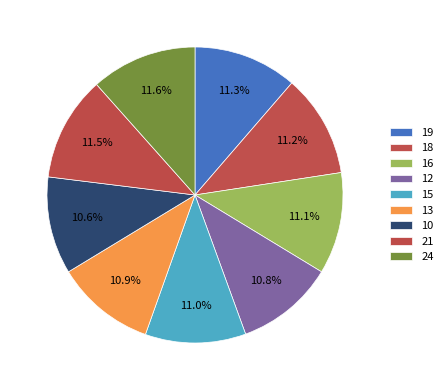

What portion of the pie excludes 10?

89.4%